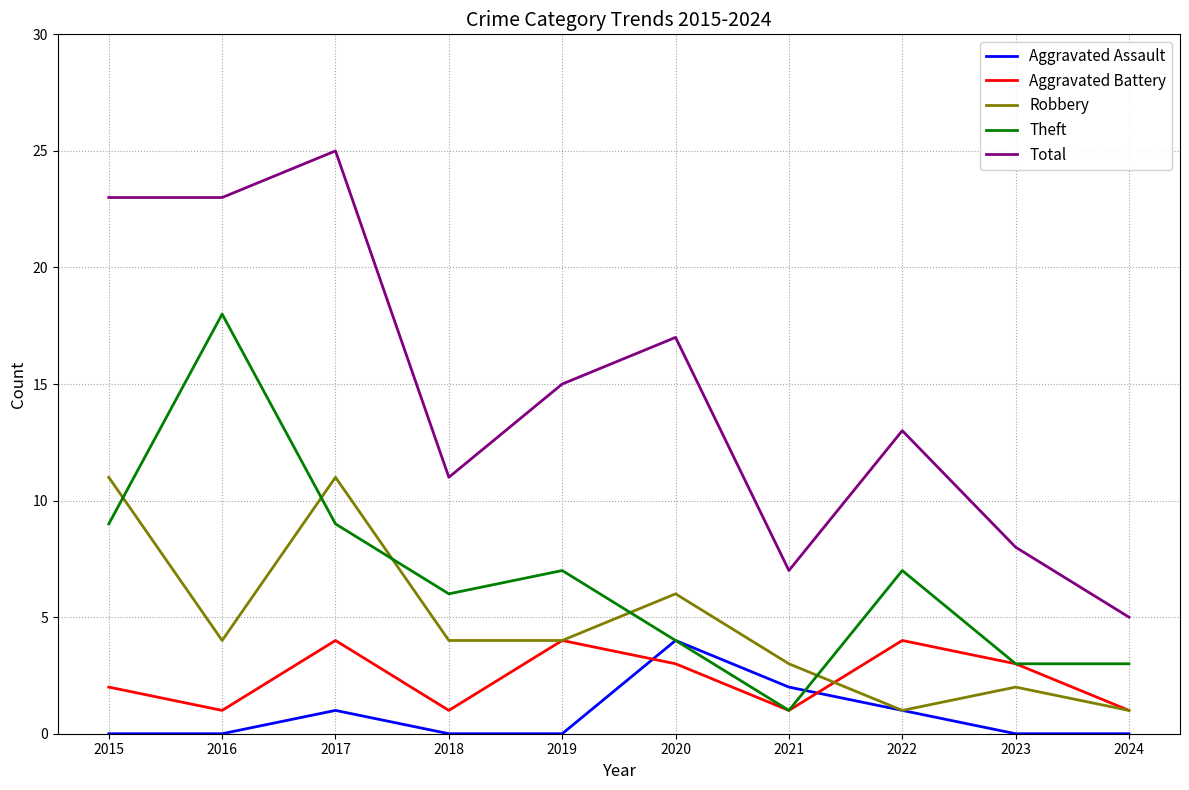

What is the total value across all series at 2022?

26